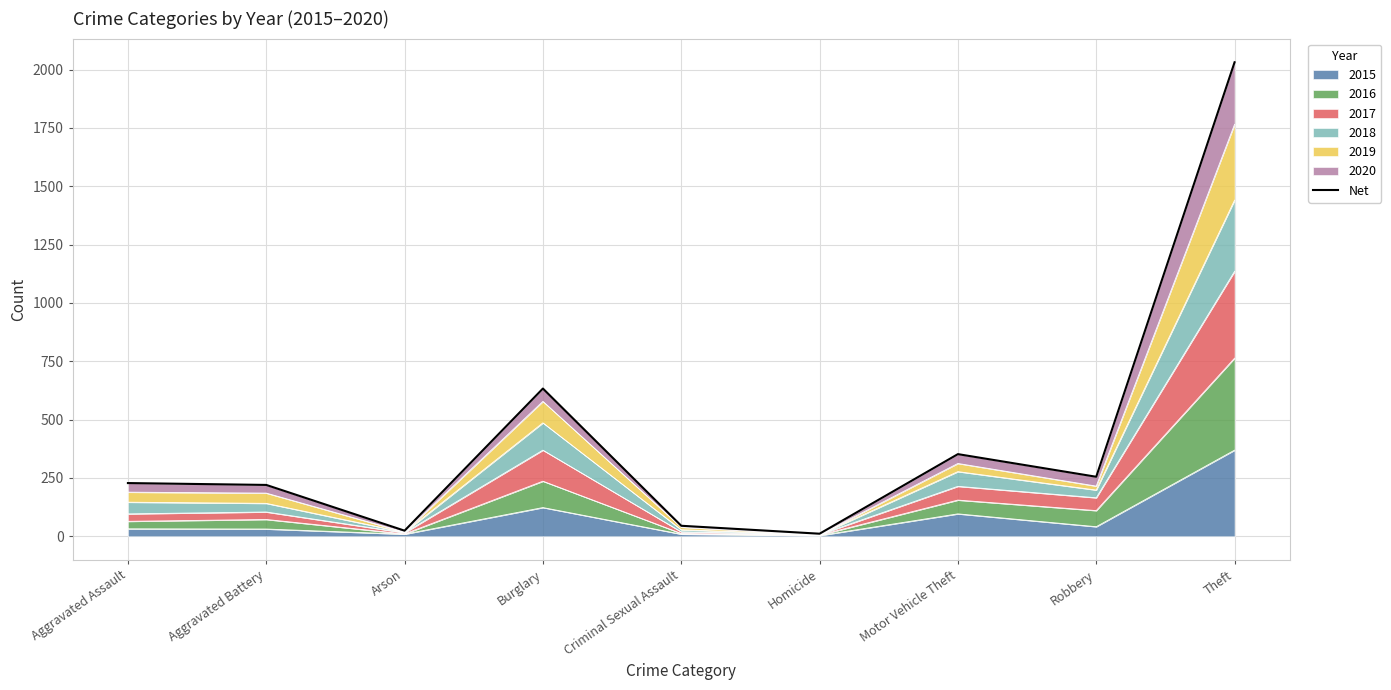

What is the change in value from Arson to Burglary?

+609